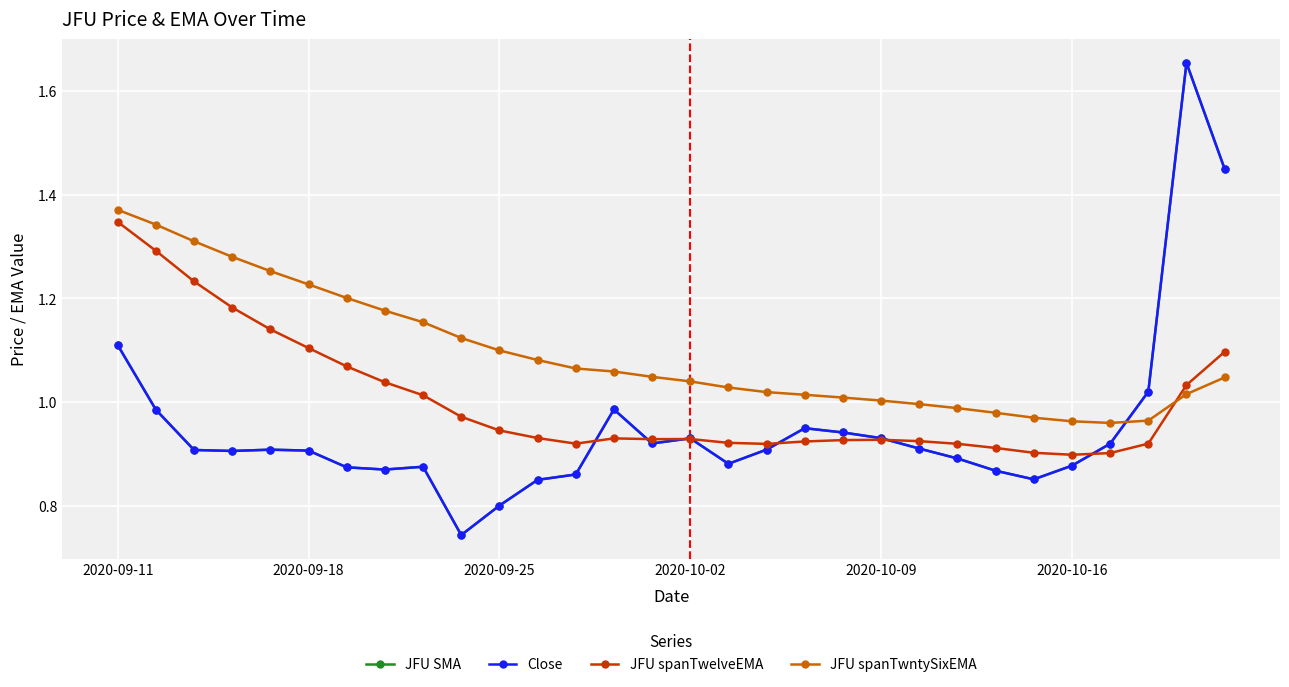

What is the highest value of the Close series?

1.7